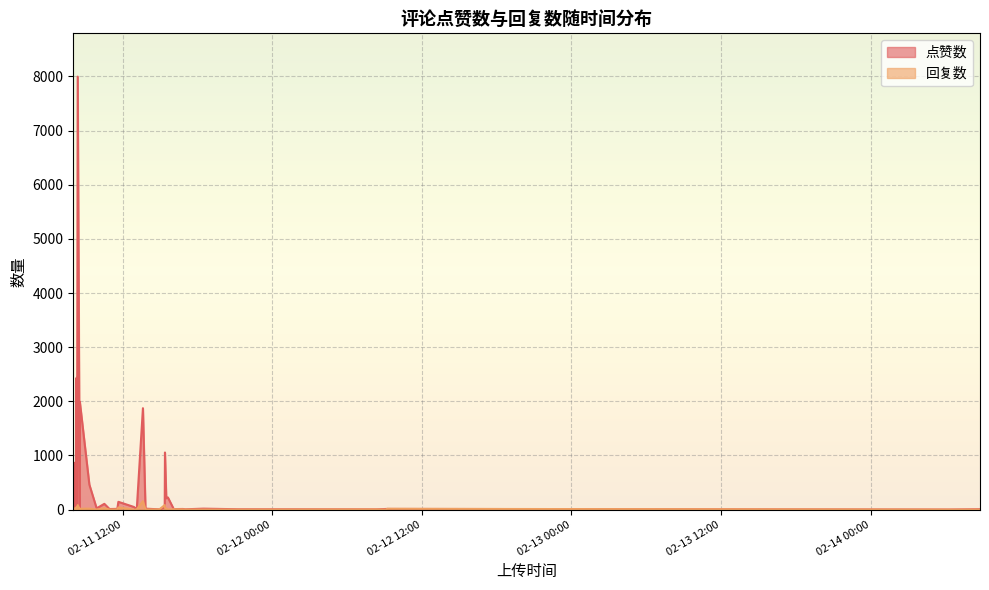

How many data points in 点赞数 are less than 41?

20